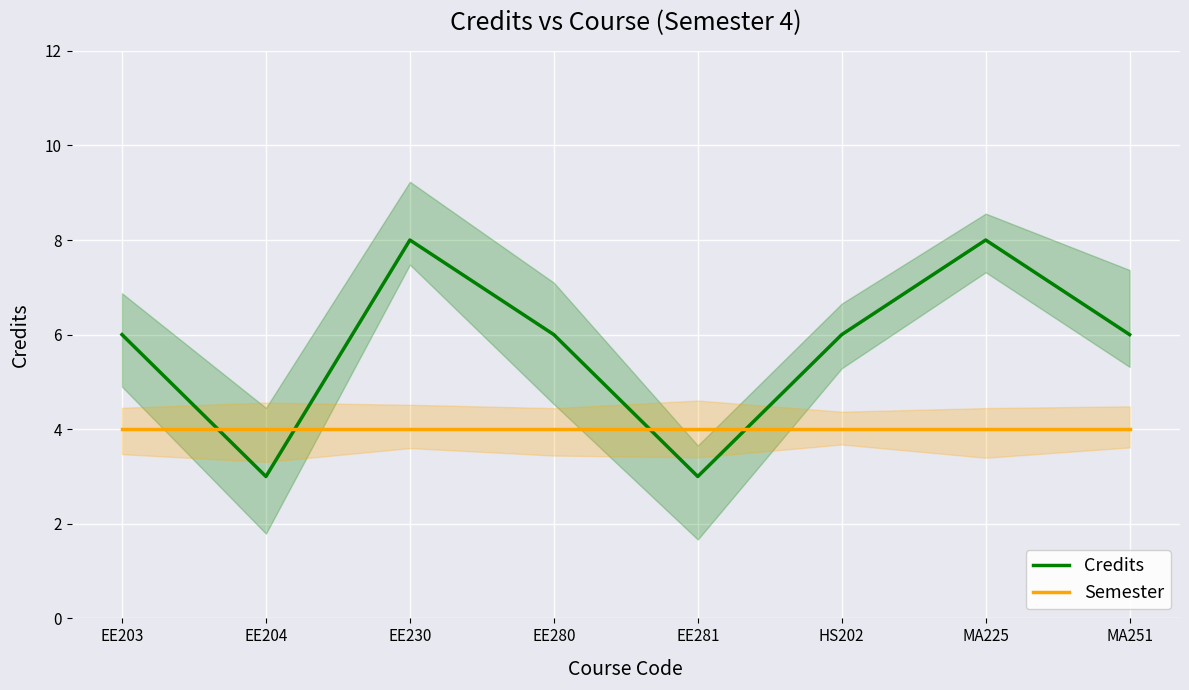

What is the maximum value for Credits?

8